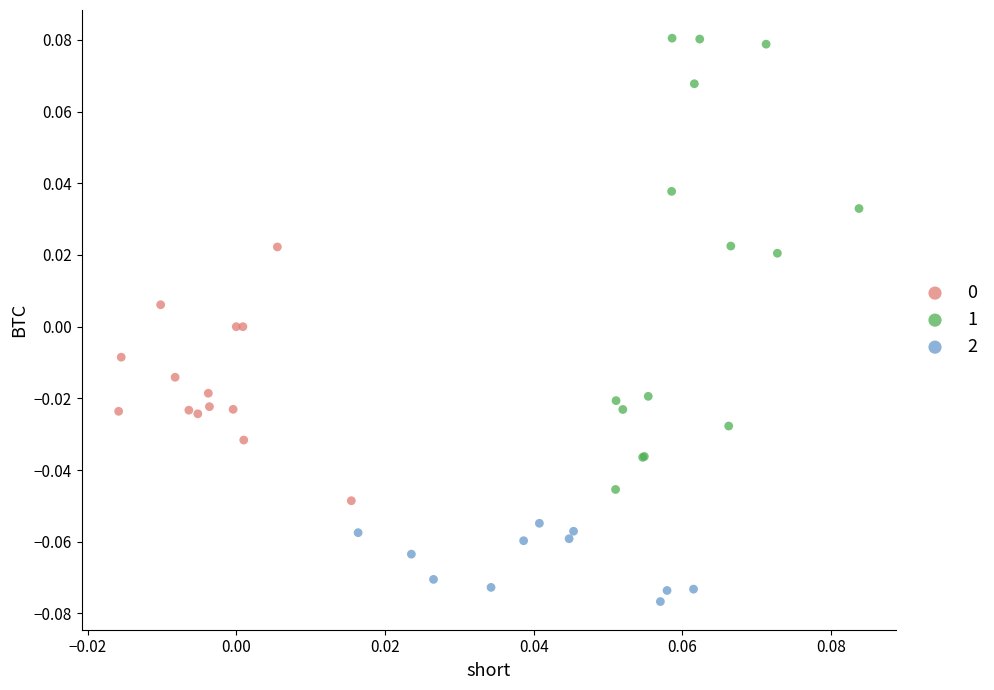

Which series has the widest spread of Y values?

1